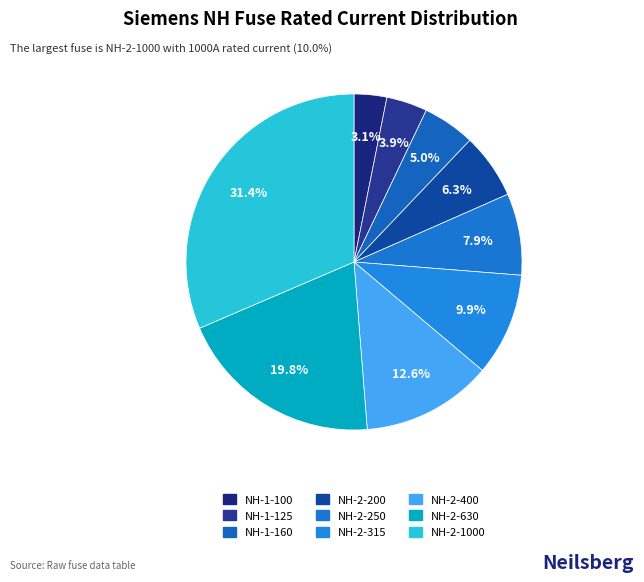

To the nearest percent, what percentage of the pie is NH-2-200?

6%